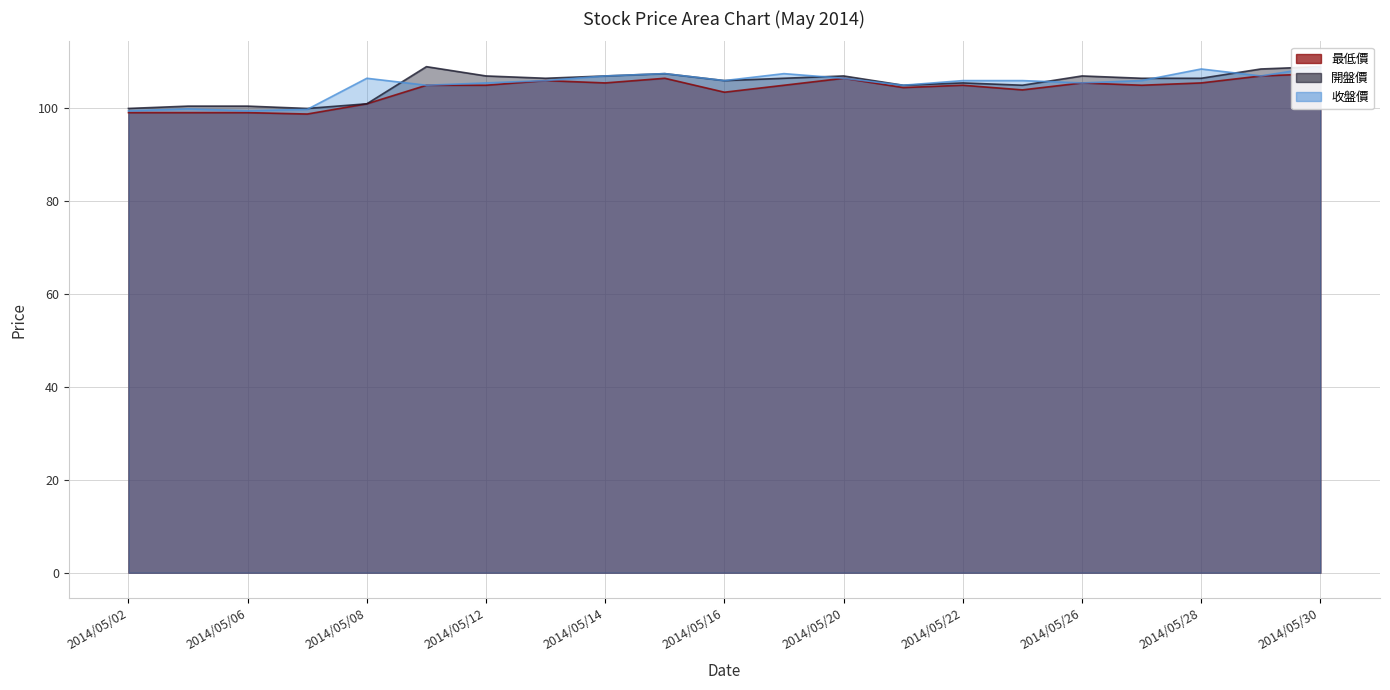

Where is 收盤價 nearest to the value 104?

2014/05/09